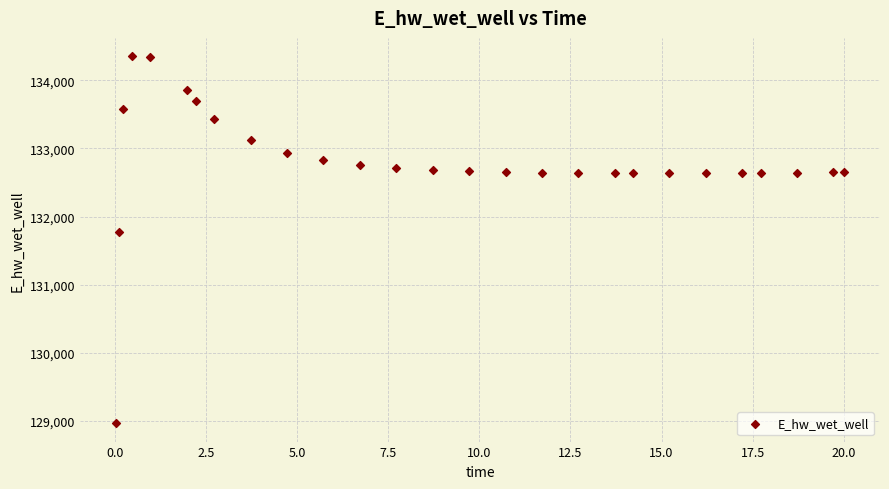

What is the range of Y values (max minus min)?

5384.3